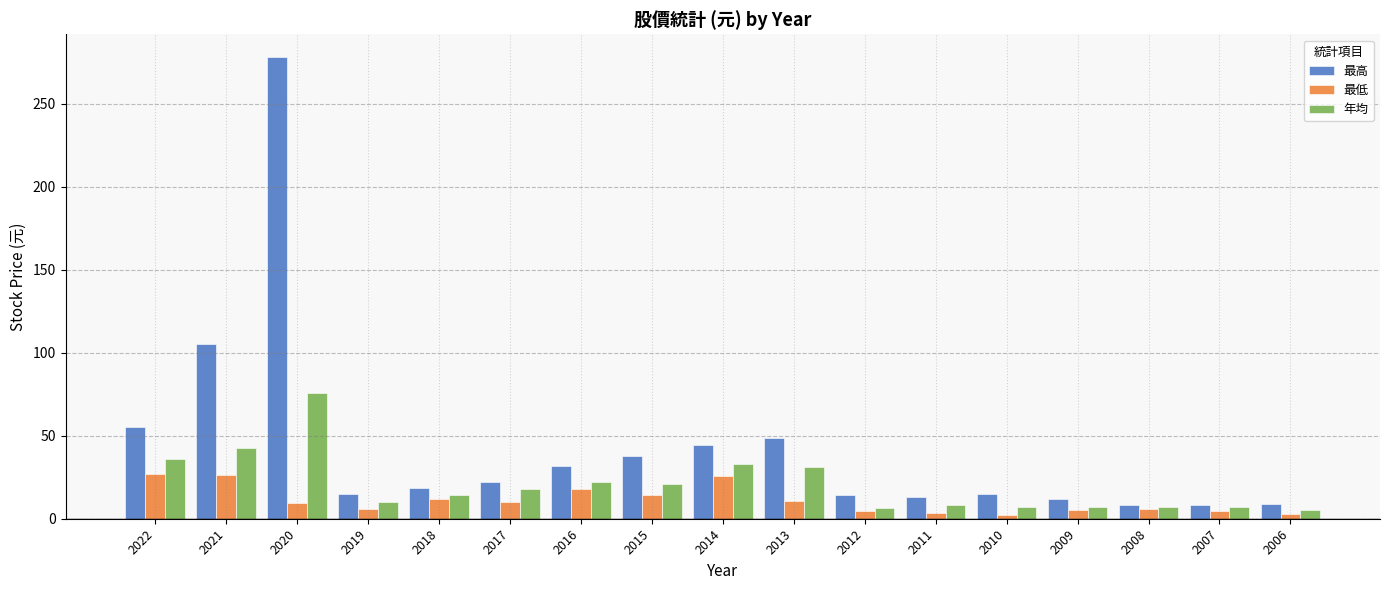

The 最低 series shows 7.1 at 2021. True or false?

False